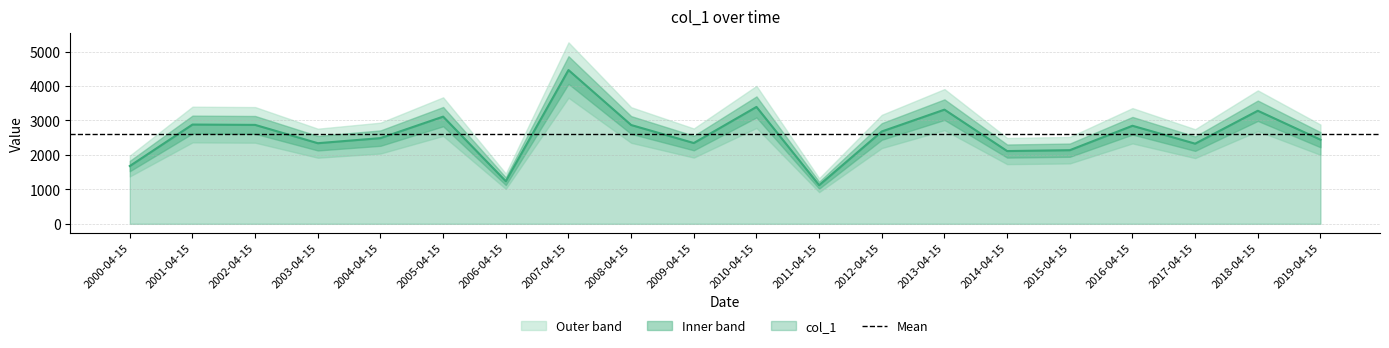

How many interior local valleys (lower than both neighbors) does the data have?

6